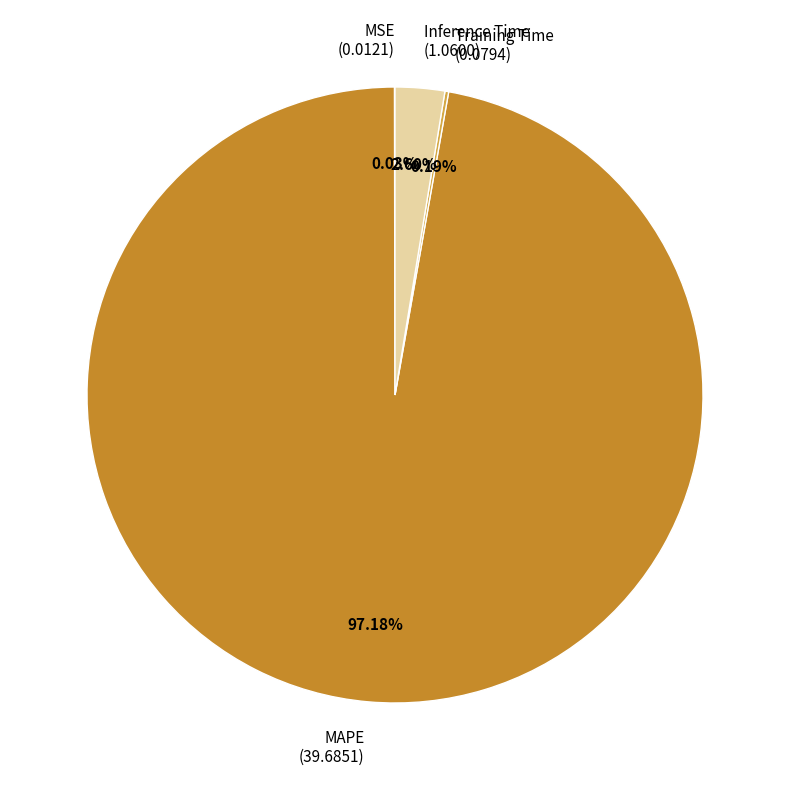

Between Inference Time (1.0600) and MAPE (39.6851), which is larger?

MAPE (39.6851)